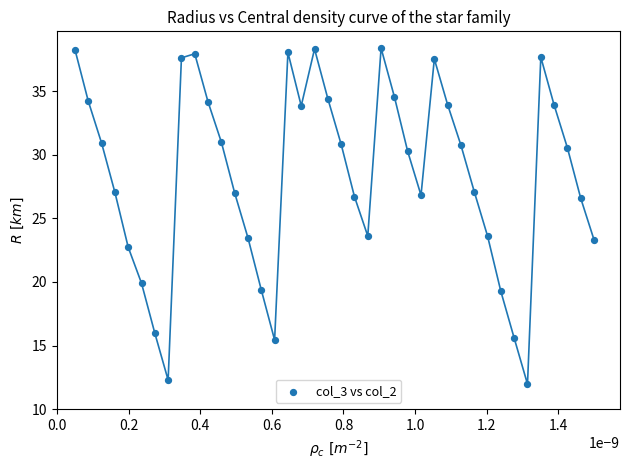

What is the range of Y values (max minus min)?

26.4